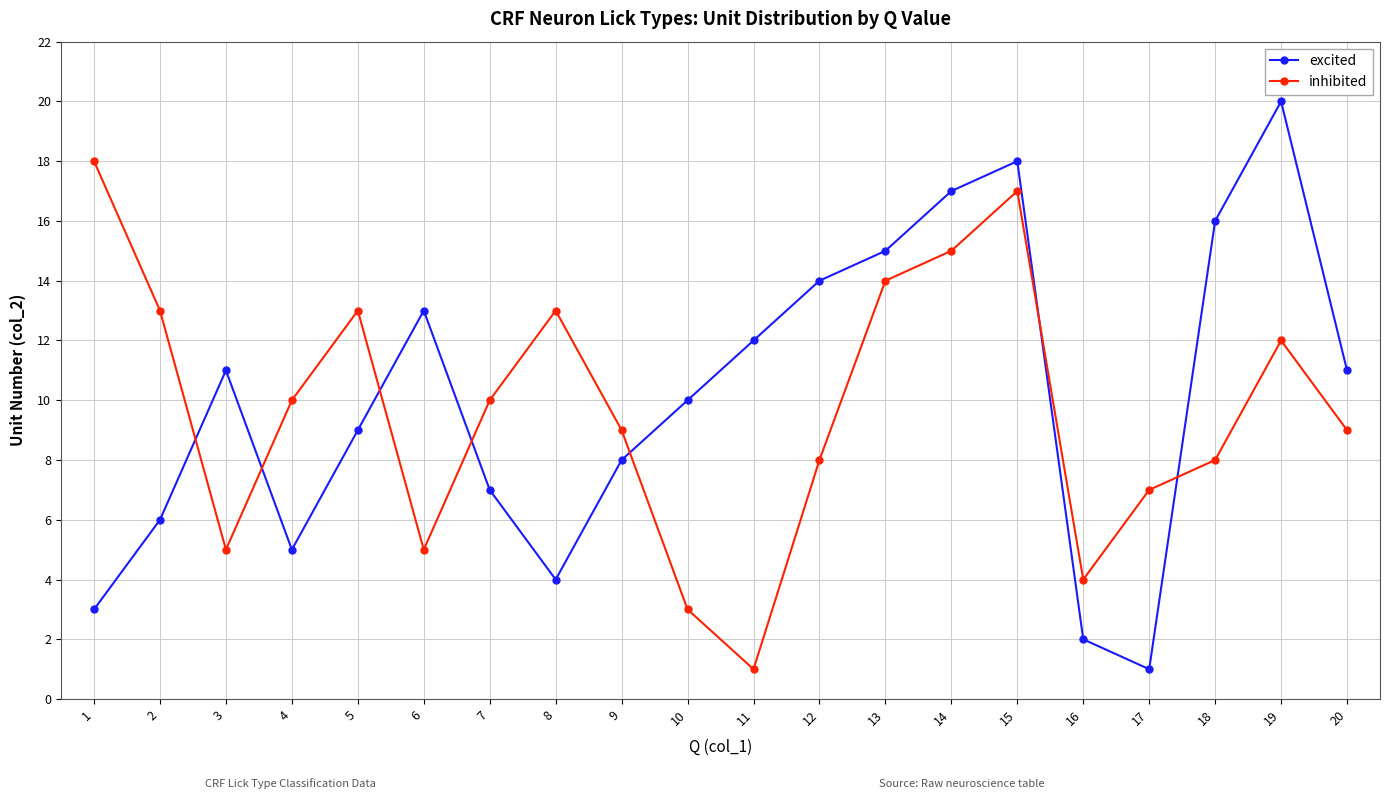

Where does the inhibited series first go above 10?

1